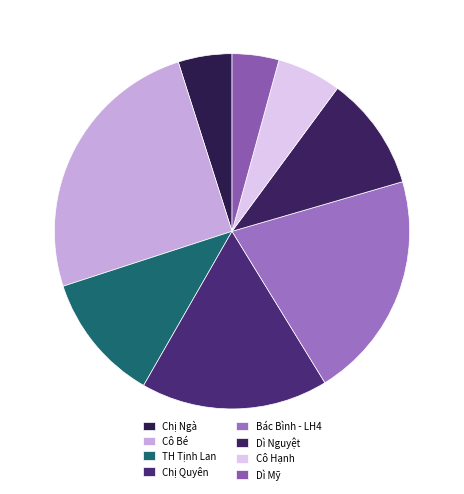

How many slices are in this pie chart?

8